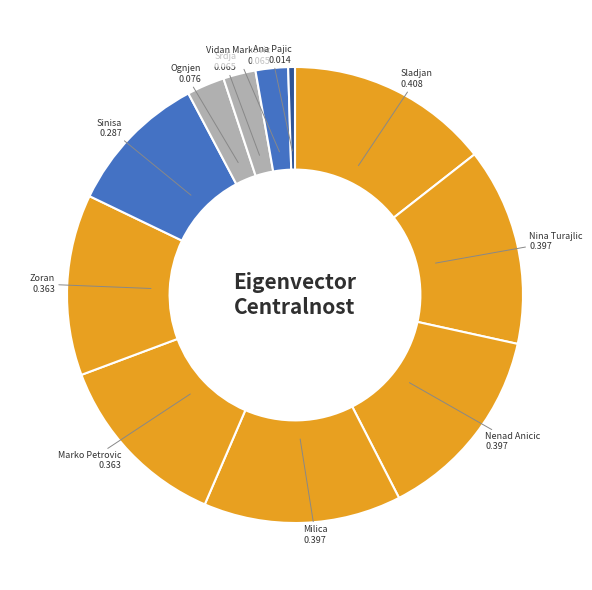

Count the number of slices in the pie.

11